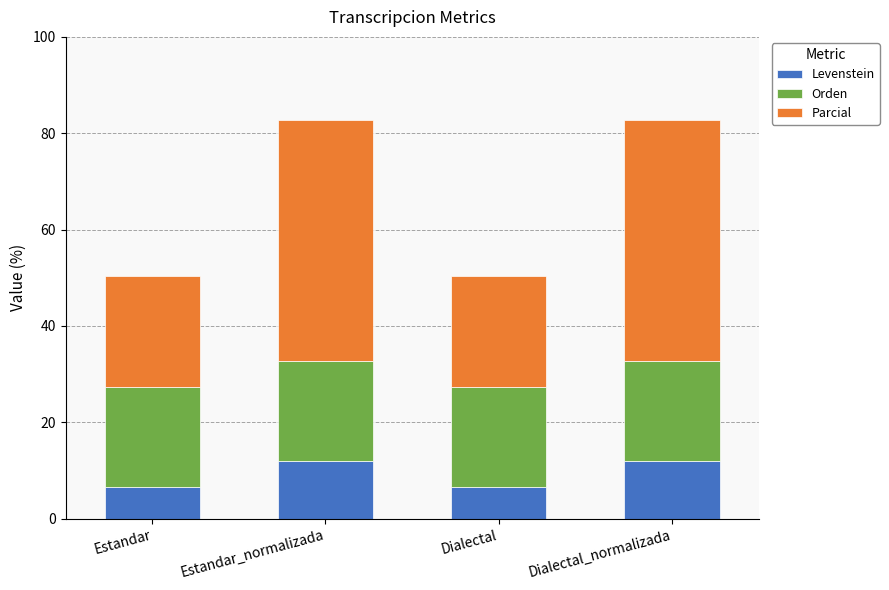

What is the total value across all series at Dialectal?

50.4